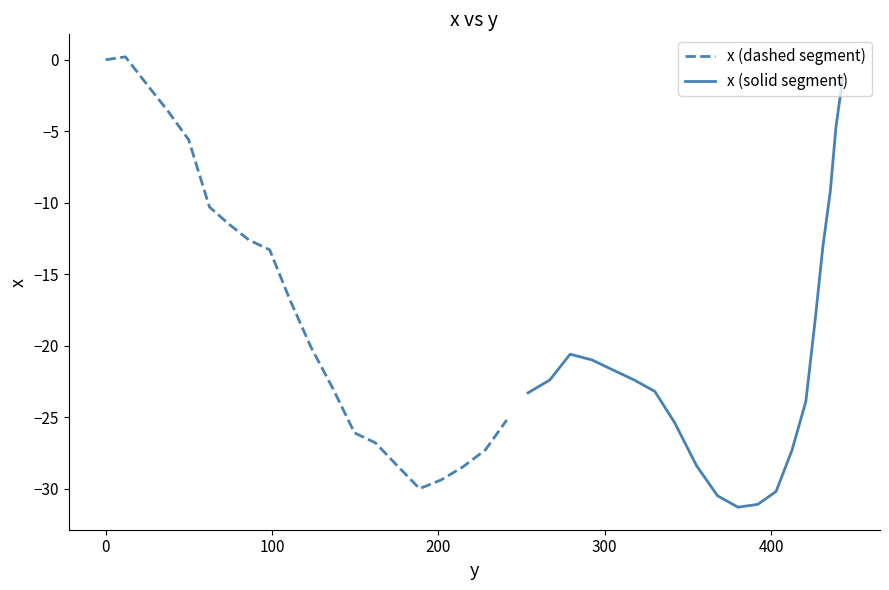

Does the chart have visible grid lines?

No